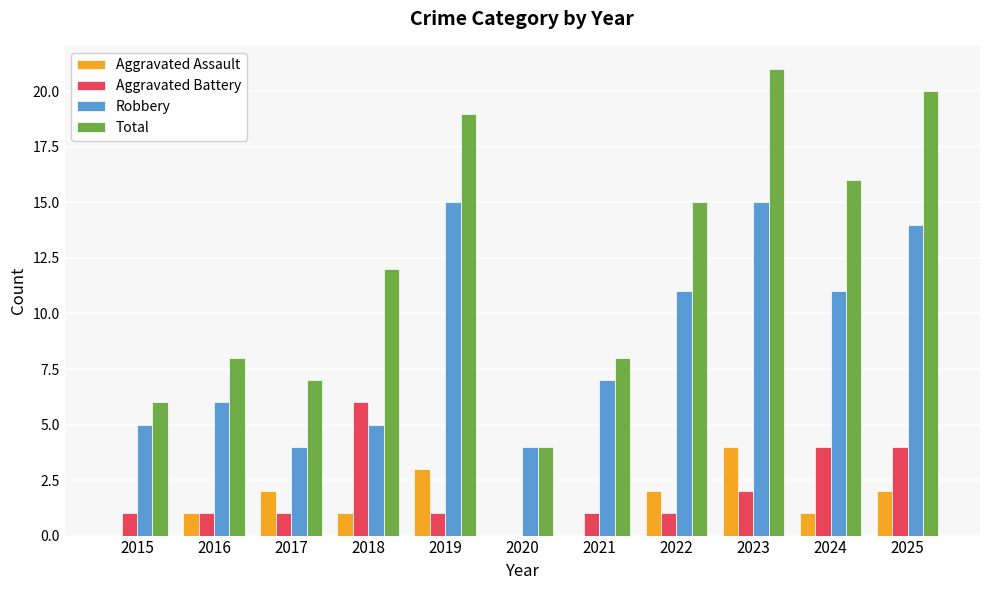

What is the total value across all series at 2017?

14